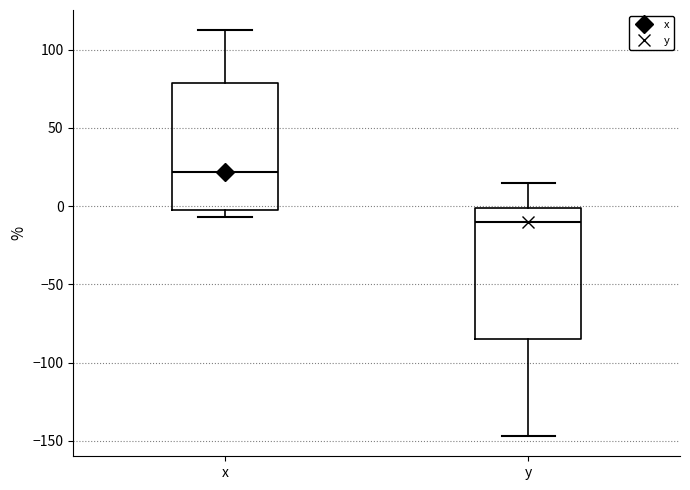

Reading left to right, transcribe this box plot: for each box, give where its median line is, the range the box spans, and where its two whiskers end, as read against the y-axis. The values are not printed on the chart, so give them approximately, as read against the axis.

x: median 20, box -5 to 80, whiskers -5 (just below the box's lower edge) to 110
y: median -10, box -85 to 0, whiskers -145 to 15